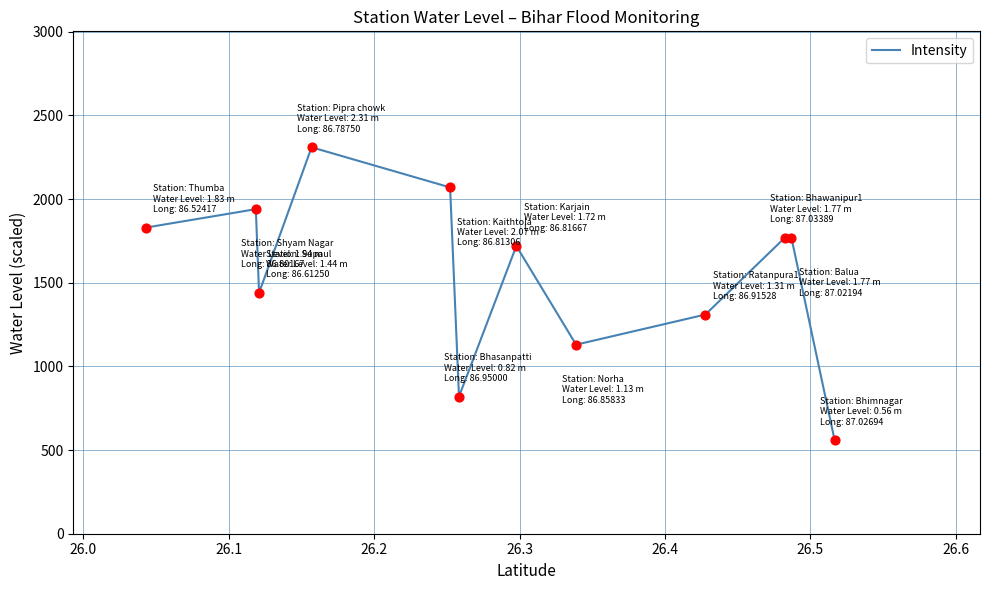

What is the smallest value displayed?

560